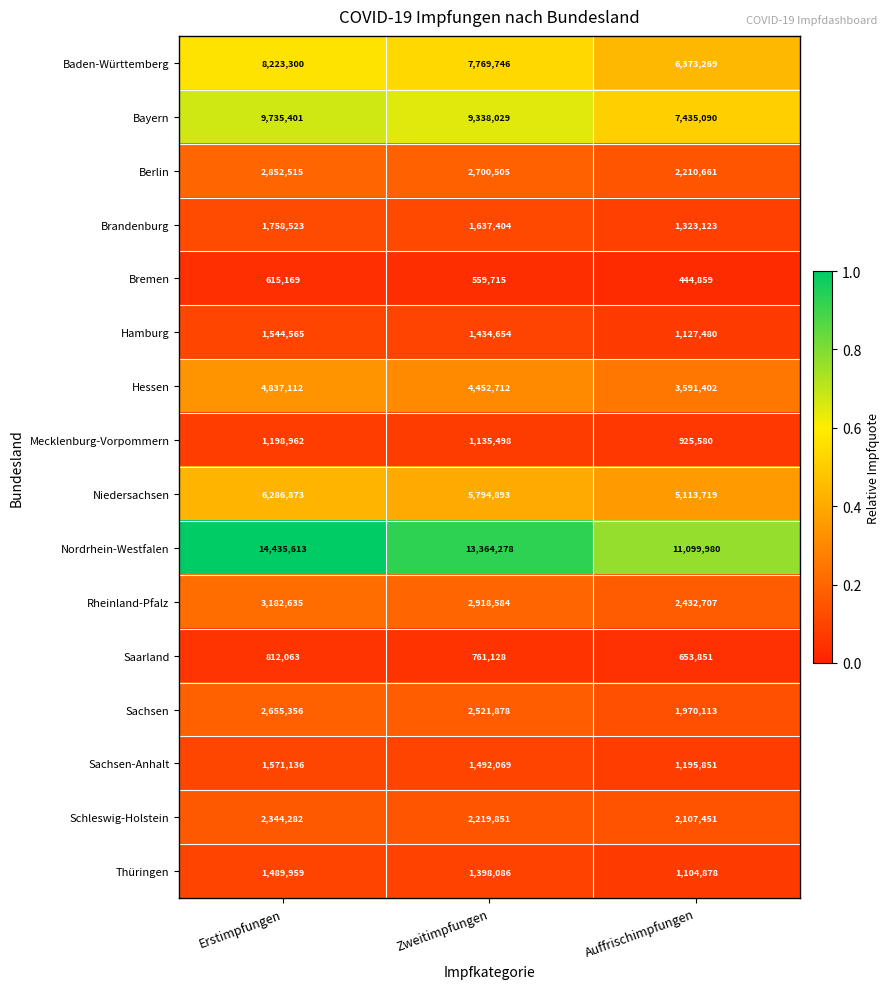

What value does the Sachsen-Anhalt series have at Erstimpfungen, to the nearest 100?

1571100